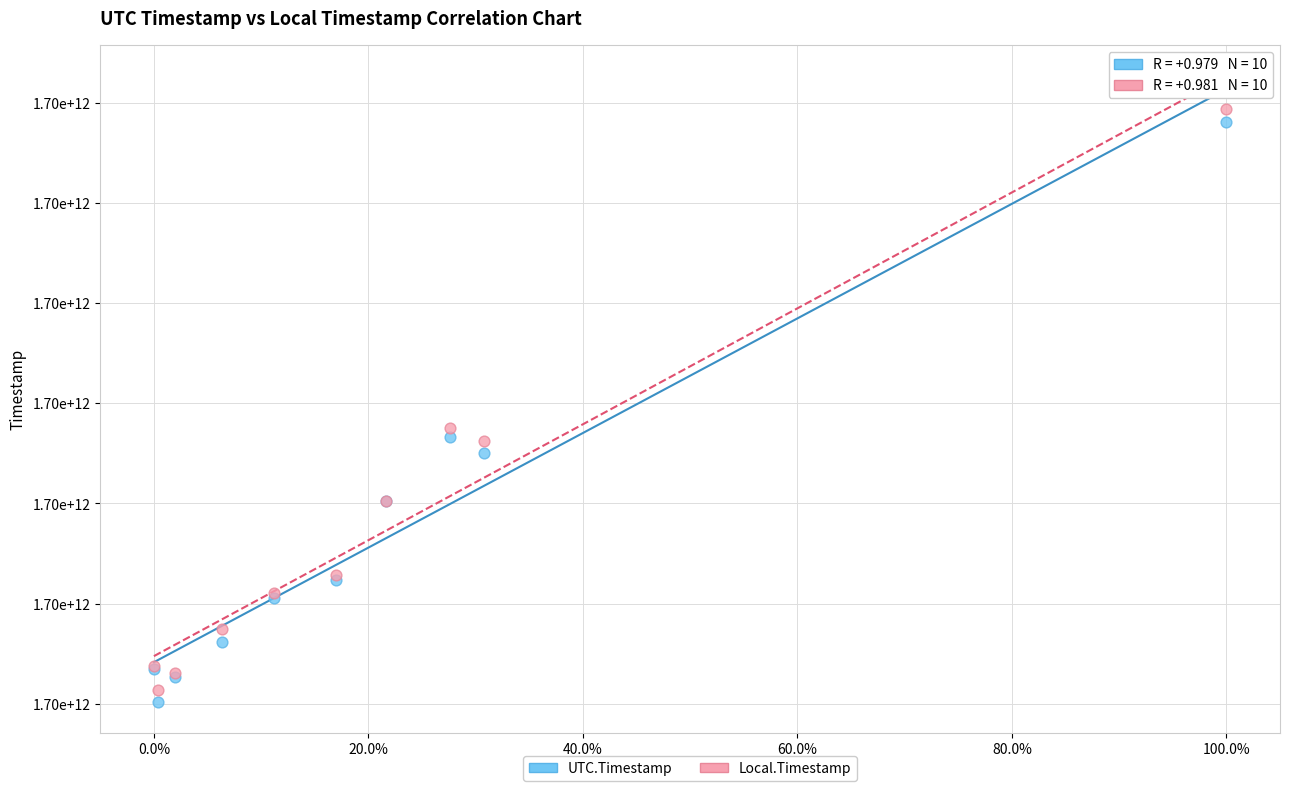

Which series contains the highest Y value?

Local.Timestamp